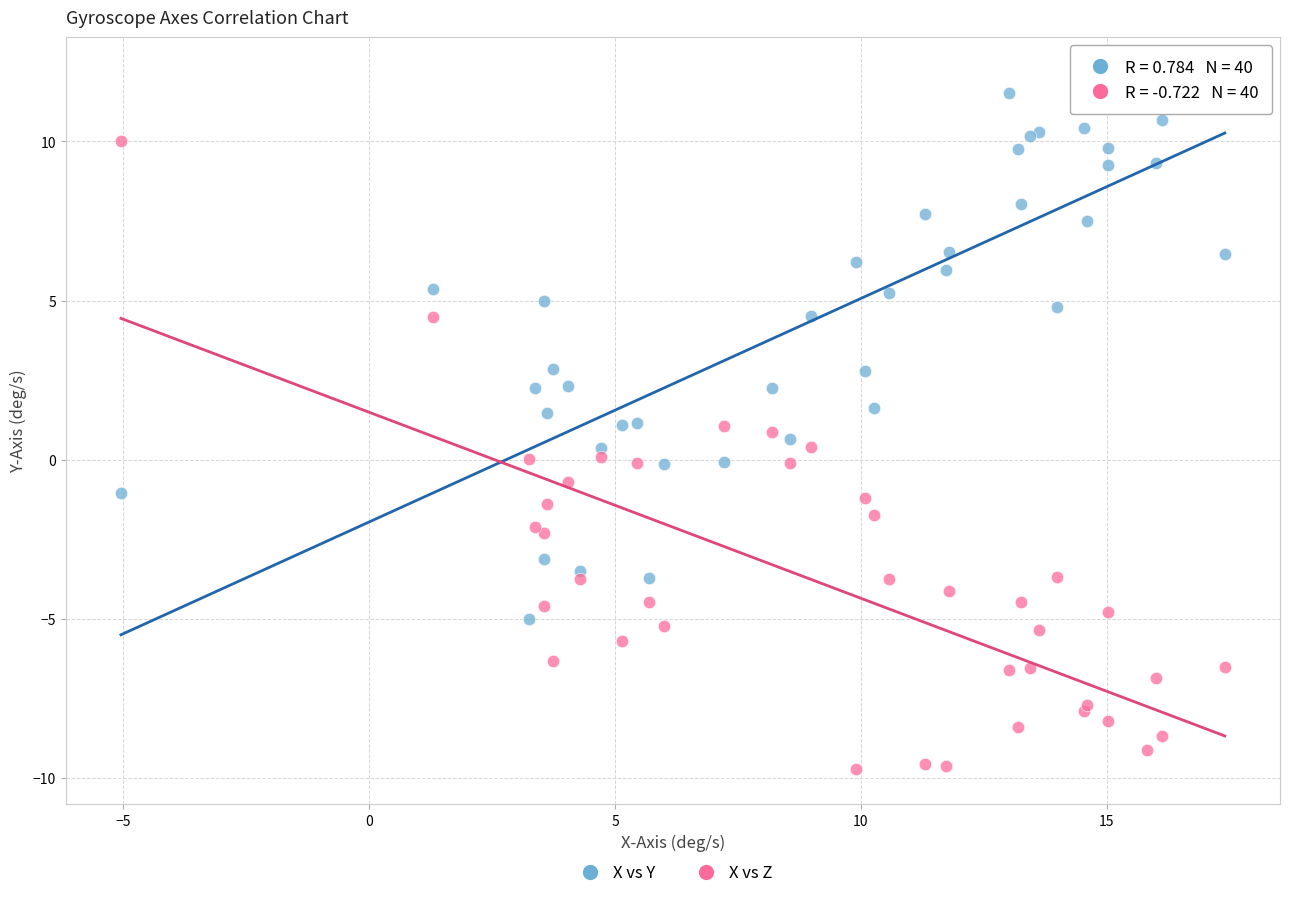

What are all the series names shown in the legend?

X vs Y, X vs Z